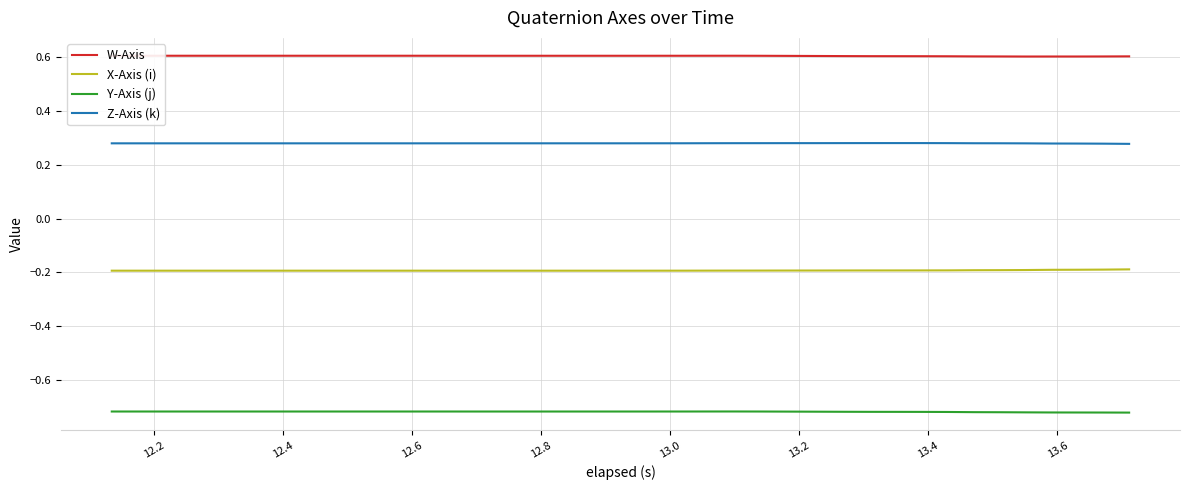

Rank the series by their maximum value, from lowest to highest.

Y-Axis (j), X-Axis (i), Z-Axis (k), W-Axis